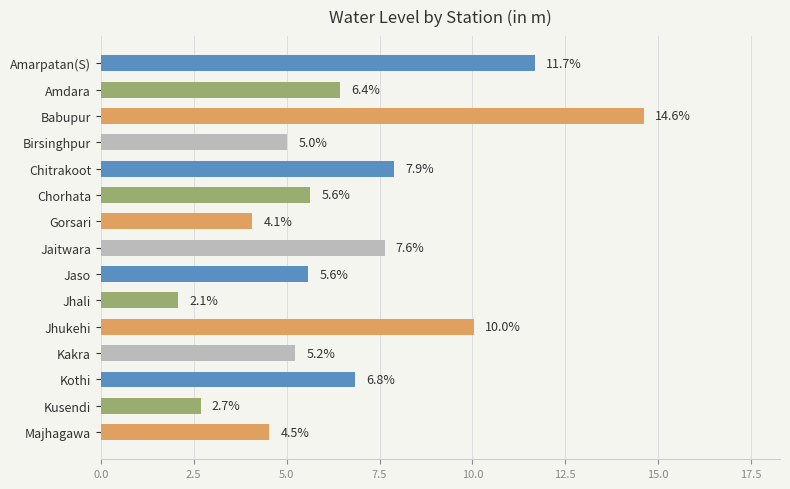

Reading top to bottom, transcribe all the data shown in this chart.

11.7	6.4	14.6	5.0	7.9	5.6	4.1	7.6	5.6	2.1	10.0	5.2	6.8	2.7	4.5